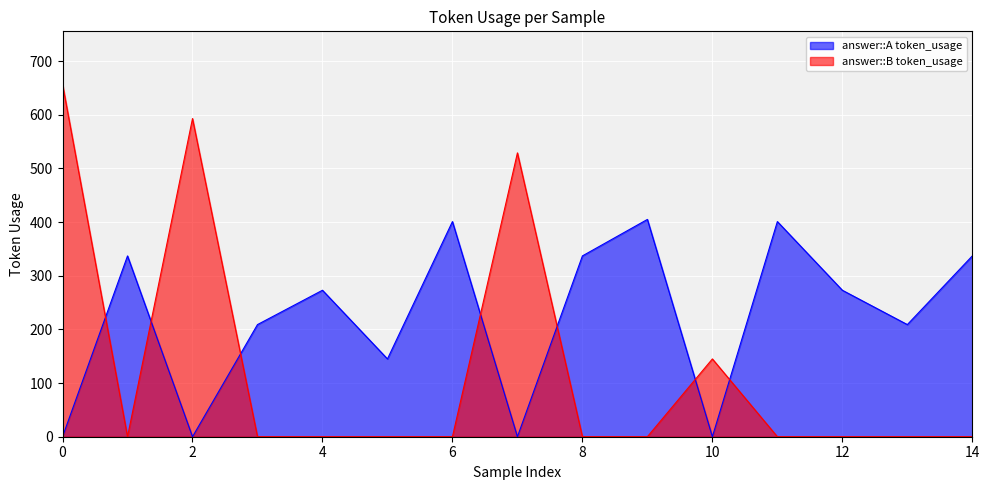

The value at 10 is 145. True or false?

True